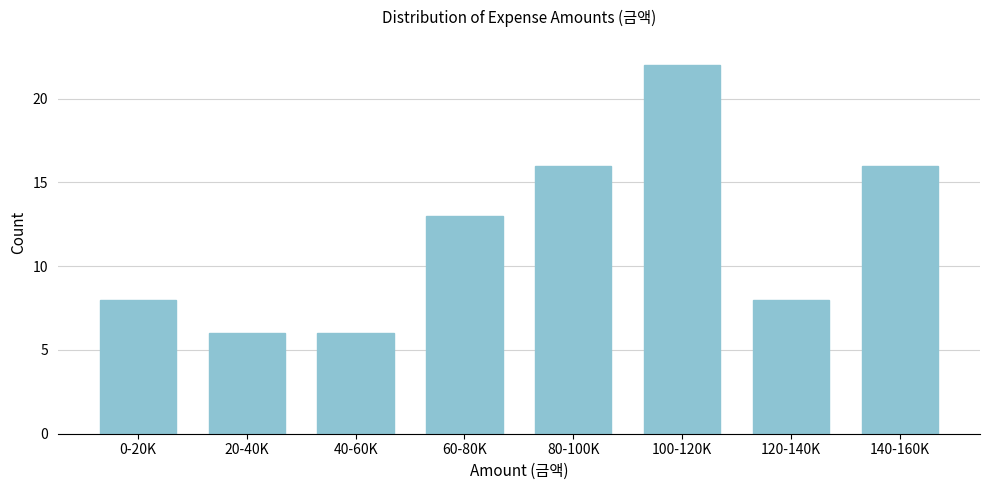

Reading left to right, what are all the values shown in this chart?

0-20K=8	20-40K=6	40-60K=6	60-80K=13	80-100K=16	100-120K=22	120-140K=8	140-160K=16